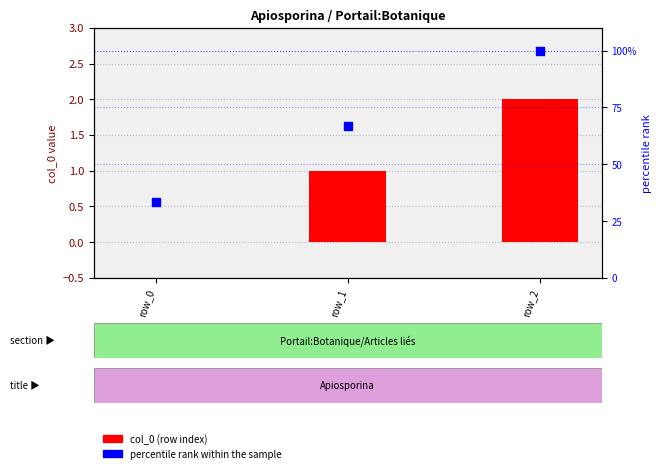

Which has a higher value, row_0 or row_2?

row_2